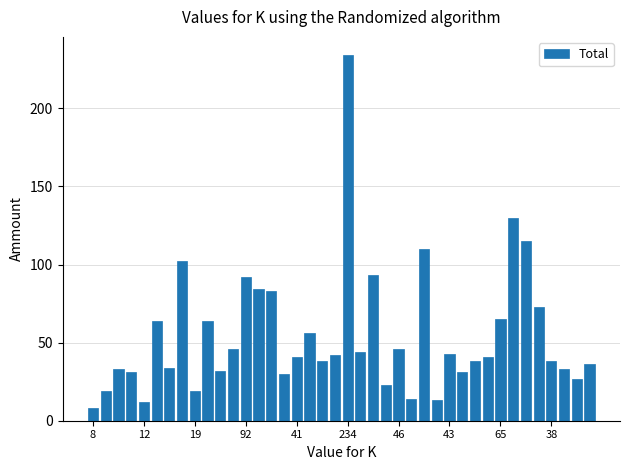

What is the minimum value shown in the chart?

8